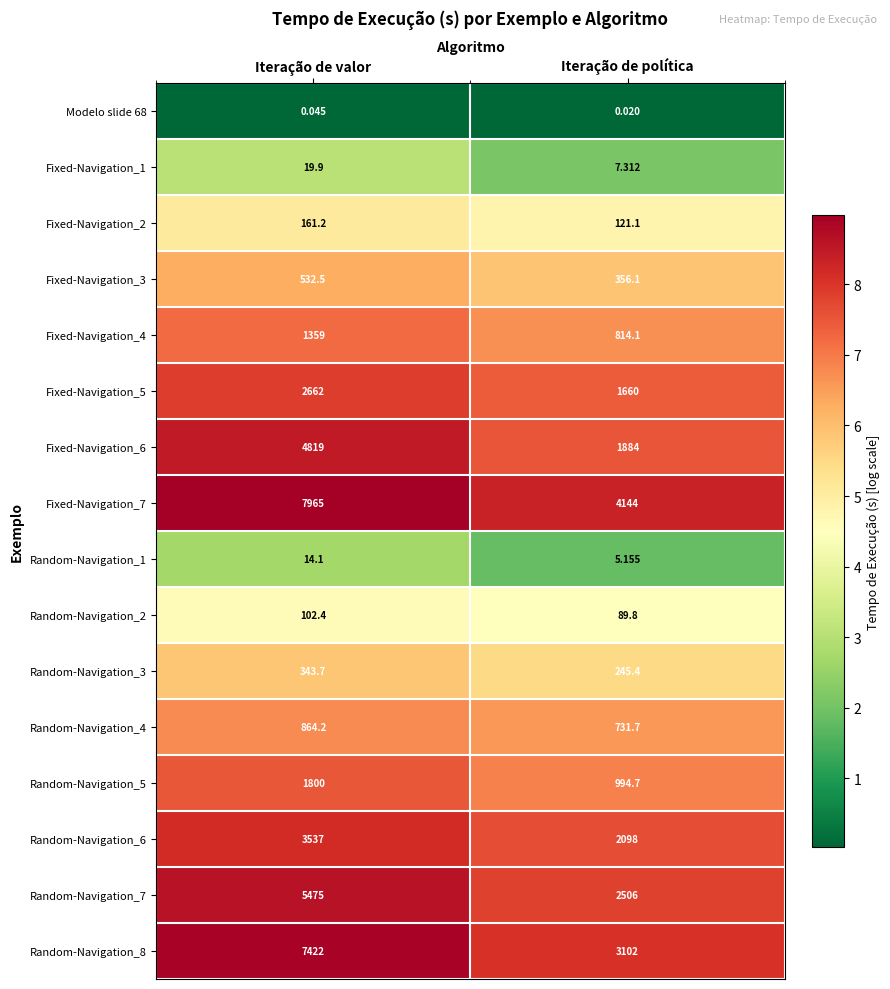

At which label does Fixed-Navigation_1 reach its minimum?

Iteração de política